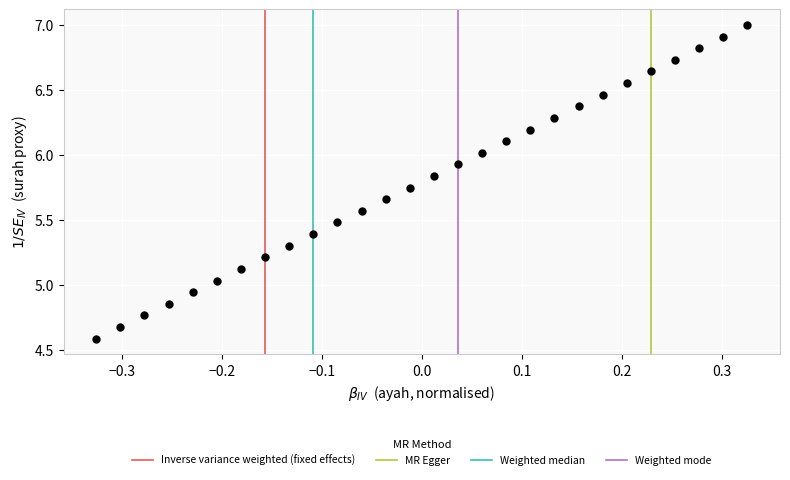

What is the range of X values (max minus min)?

0.7